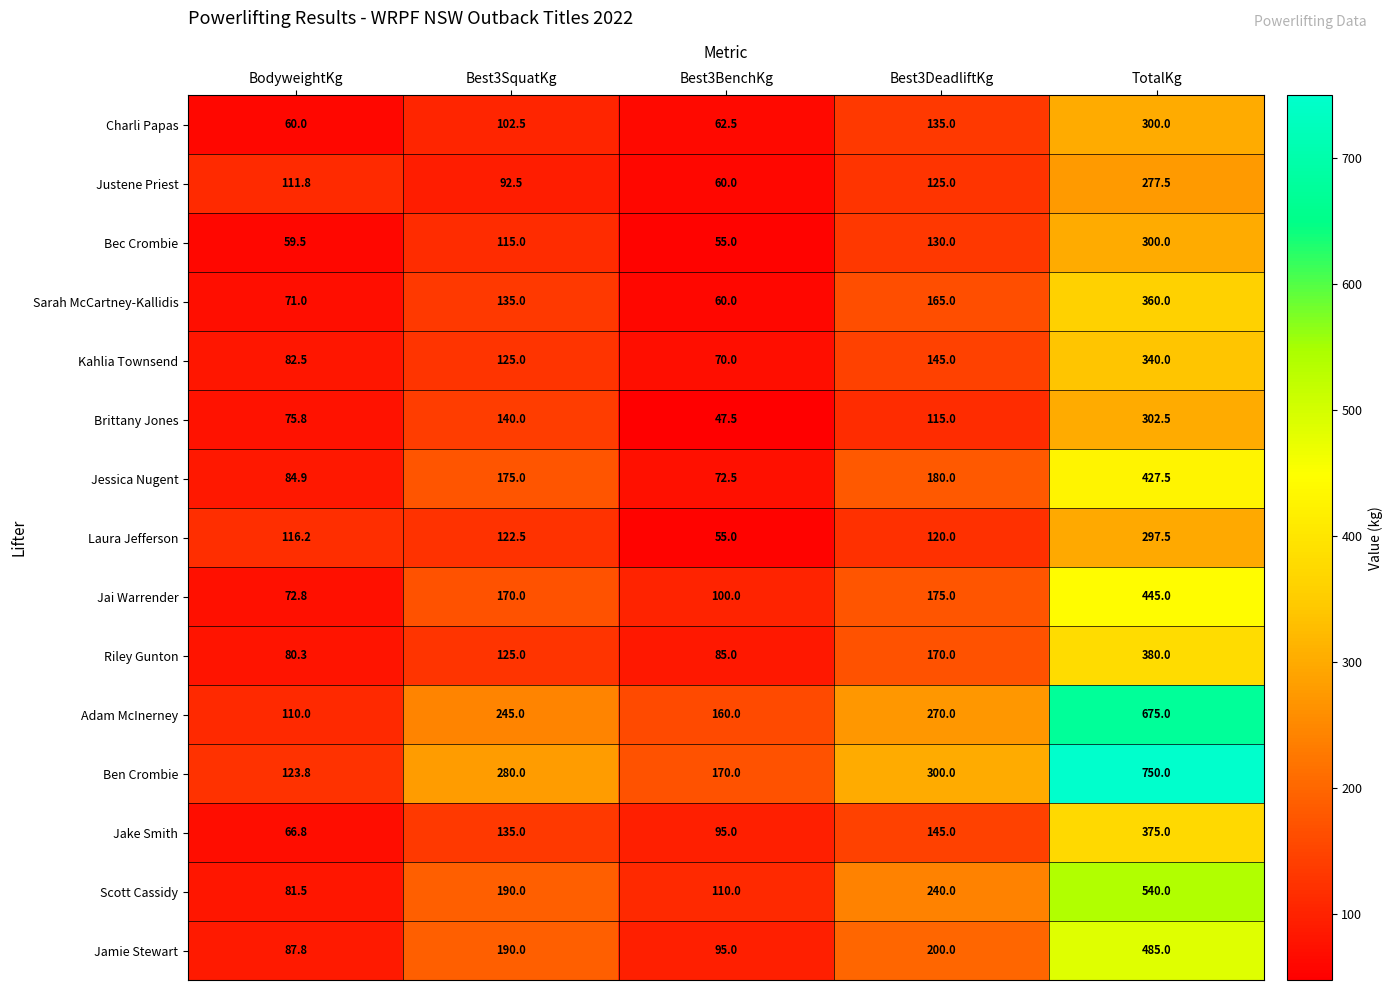

The Jai Warrender series shows 640.1 at TotalKg. True or false?

False